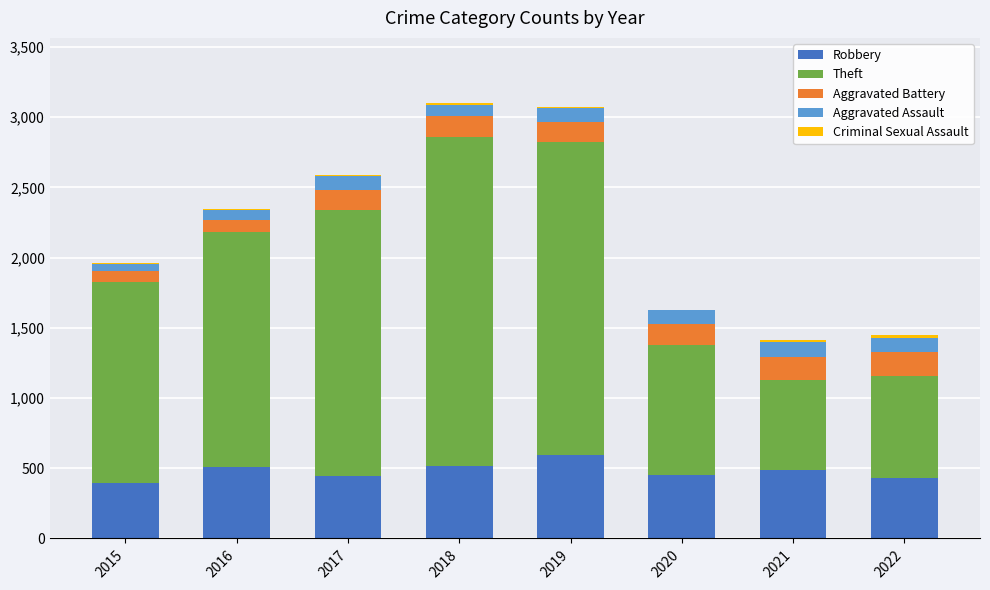

Is it true that Robbery equals 632 at 2020?

False